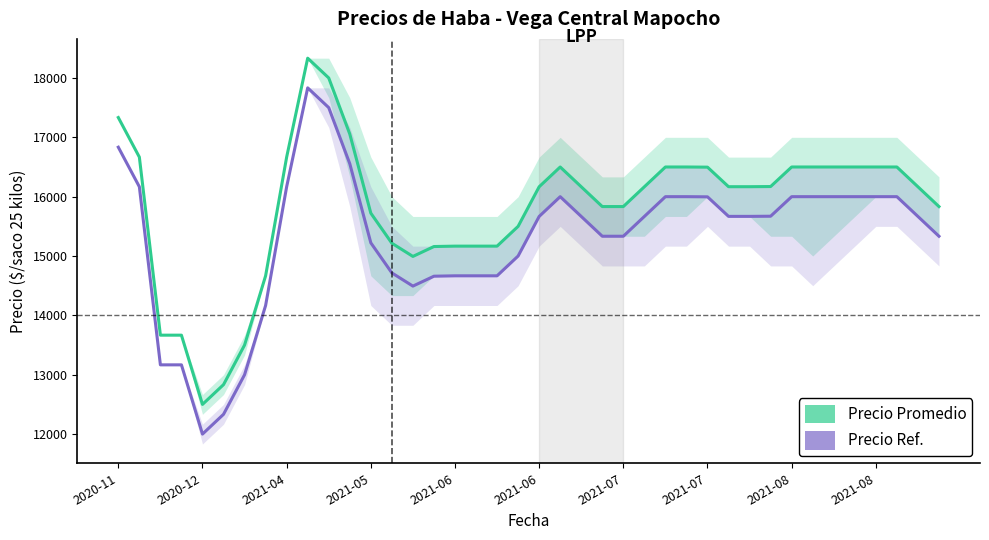

What is the difference between the Precio Ref. values at 24 and 29?

334.7